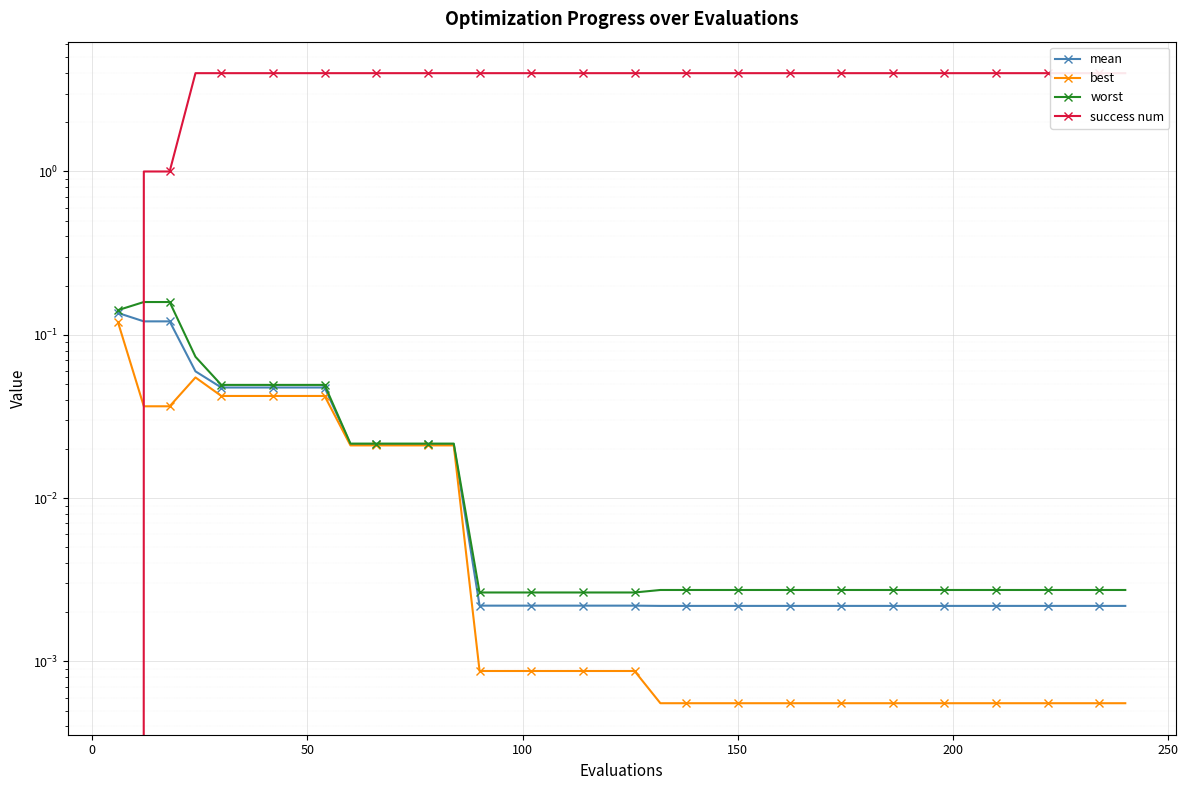

True or false: best and worst cross at least once.

False